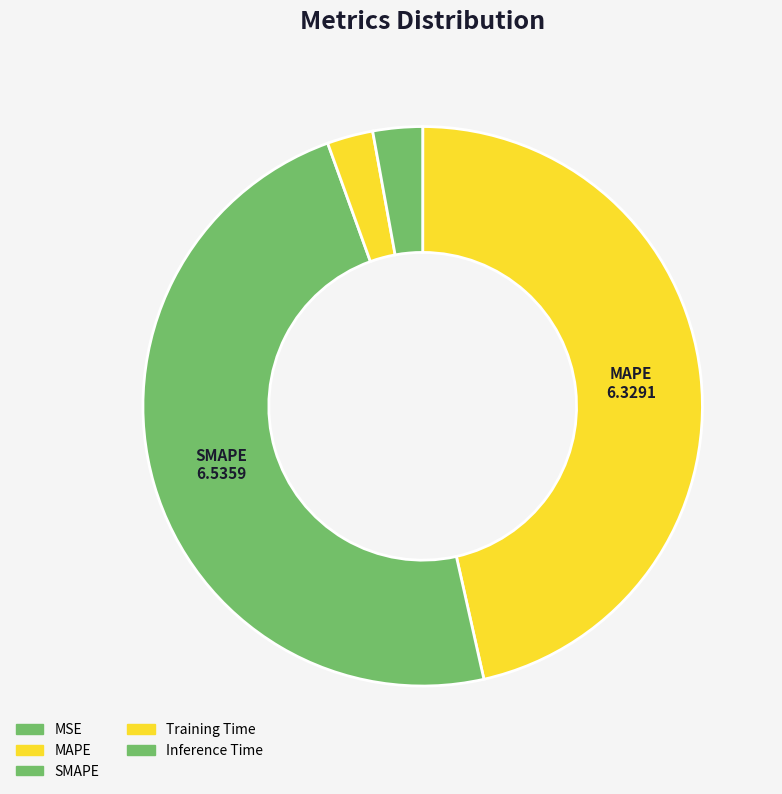

Count the number of slices in the pie.

5